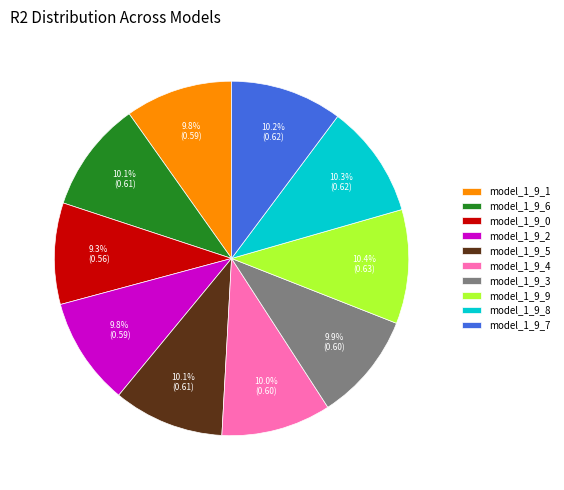

To the nearest percent, what percentage of the pie is model_1_9_8?

10%